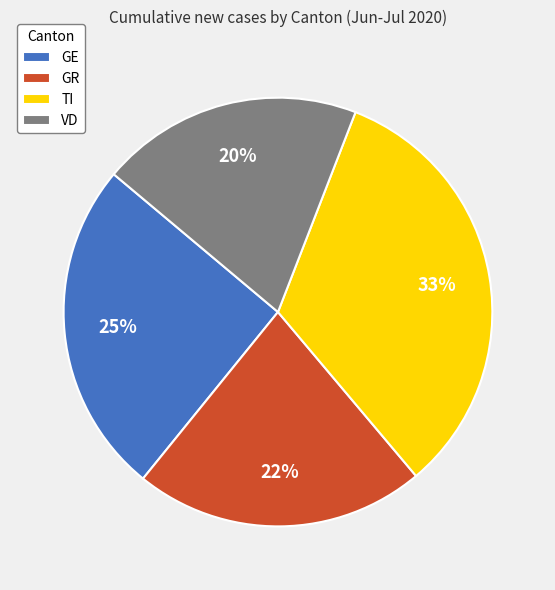

What percentage is the GE slice, to the nearest percent?

25%